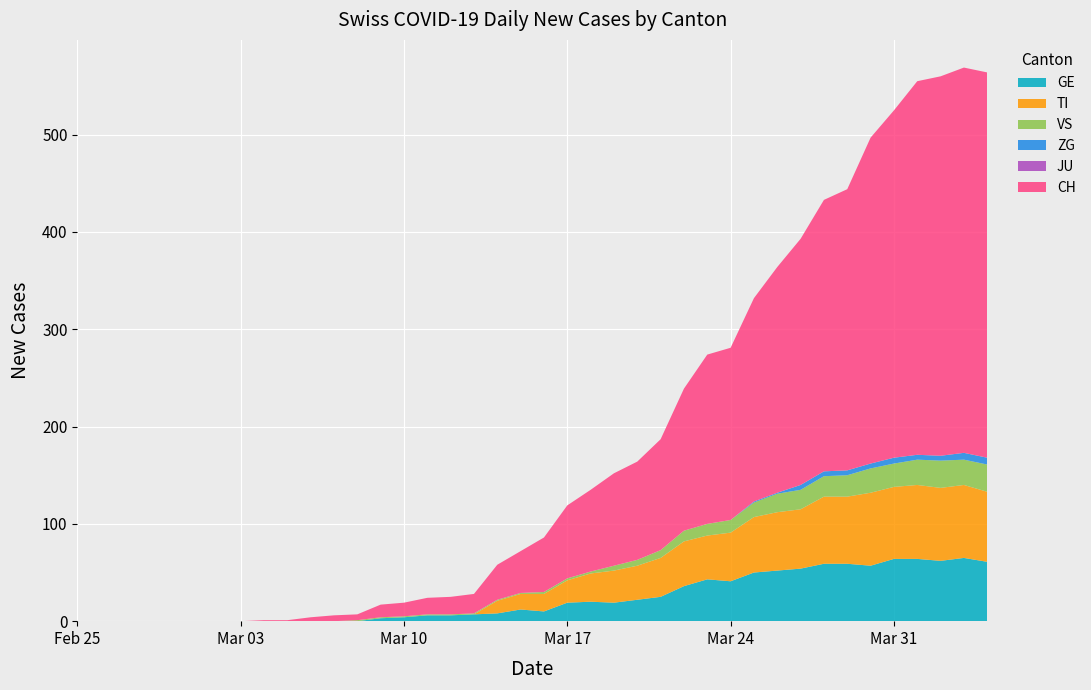

Reading right to left, list all the values displayed in this chart.

GE: 61	65	62	64	64	57	59	59	54	52	50	41	43	36	25	22	19	20	19	10	12	8	7	6	6	4	3	0	0	0	0	0	0	0	0	0	0	0	0	0
TI: 72	75	75	76	74	75	69	69	61	60	57	50	45	46	40	35	33	29	23	18	16	13	0	0	0	0	0	0	0	0	0	0	0	0	0	0	0	0	0	0
VS: 28	26	28	26	24	25	22	21	20	19	15	13	12	11	8	6	5	2	2	2	1	1	1	1	1	1	1	1	0	0	0	0	0	0	0	0	0	0	0	0
JU: 0	0	0	0	0	0	0	0	0	0	0	0	0	0	0	0	0	0	0	0	0	0	0	0	0	0	0	0	0	0	0	0	0	0	0	0	0	0	0	0
ZG: 7	7	5	5	6	5	5	5	5	1	1	0	0	0	0	0	0	0	0	0	0	0	0	0	0	0	0	0	0	0	0	0	0	0	0	0	0	0	0	0
CH: 396	396	390	384	357	335	289	279	253	232	209	177	174	146	114	101	95	84	75	56	43	36	20	18	17	14	13	6	6	4	1	1	0	0	0	0	0	0	0	0